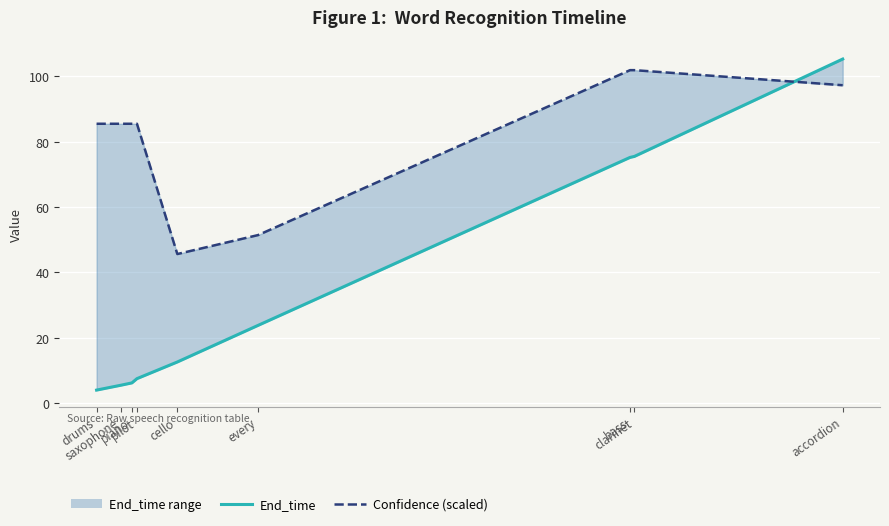

Which series has the largest range (max minus min)?

End_time